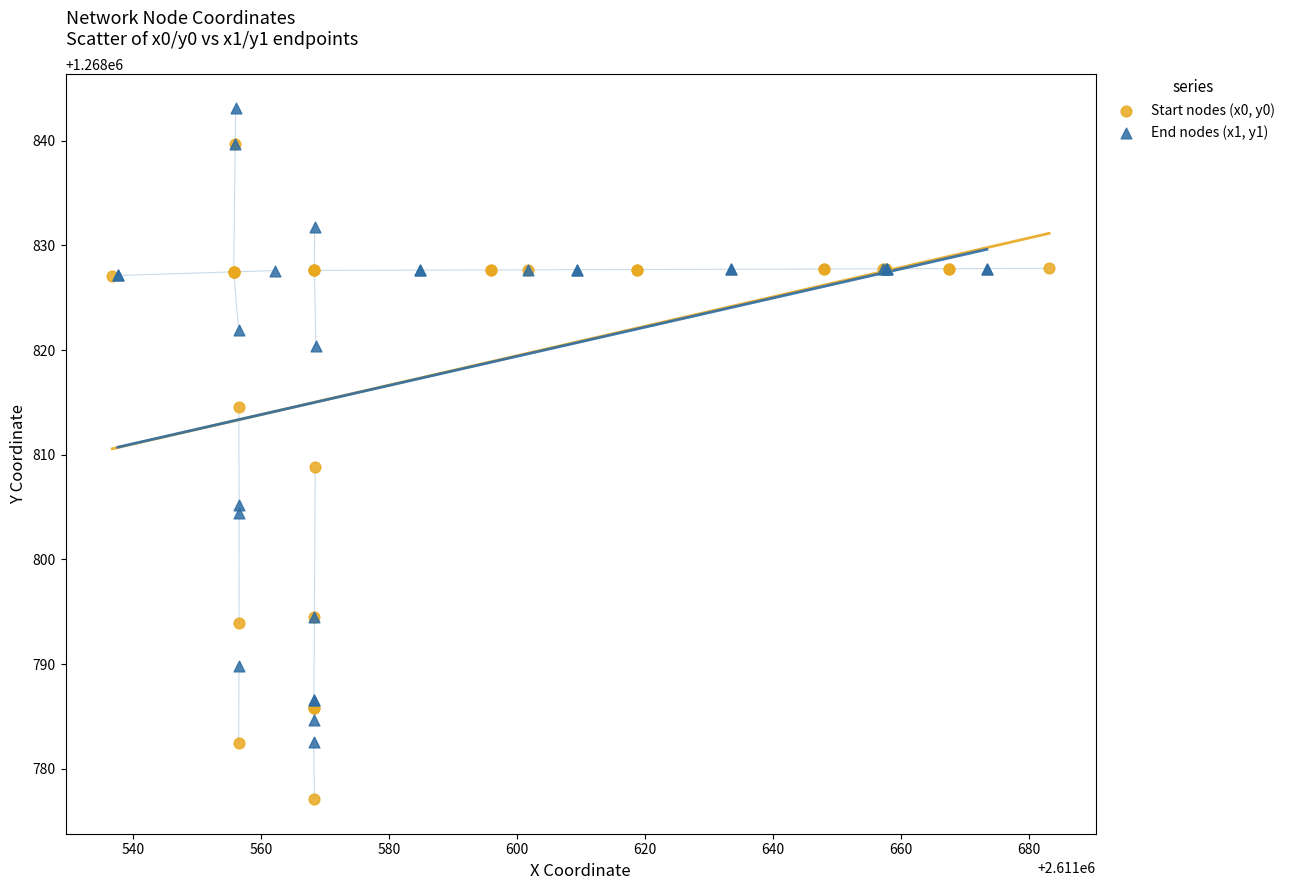

Which series reaches the maximum Y coordinate?

End nodes (x1, y1)